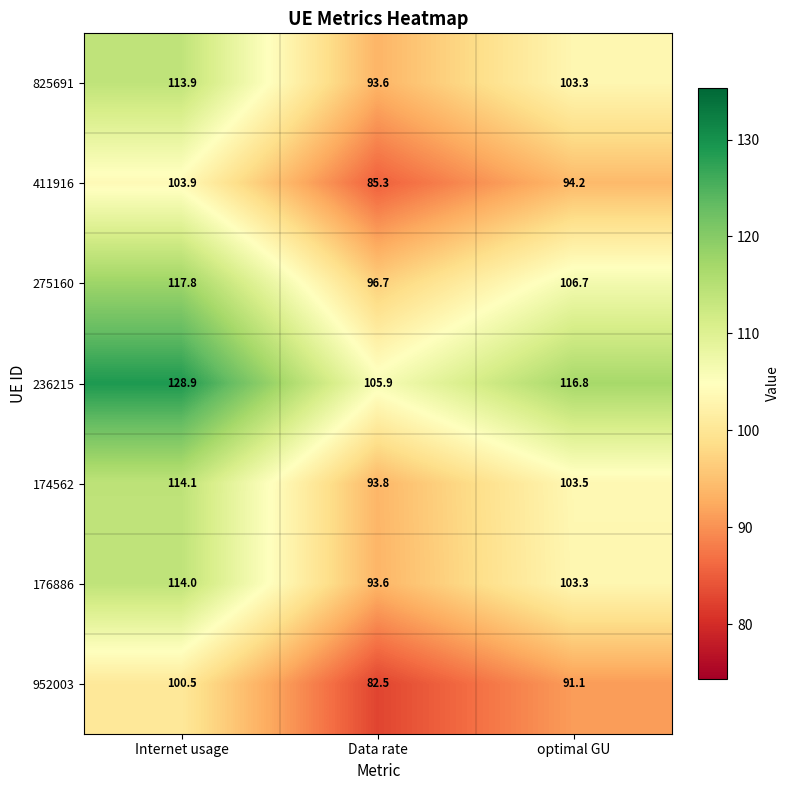

What is the total value across all series at Data rate?

651.4